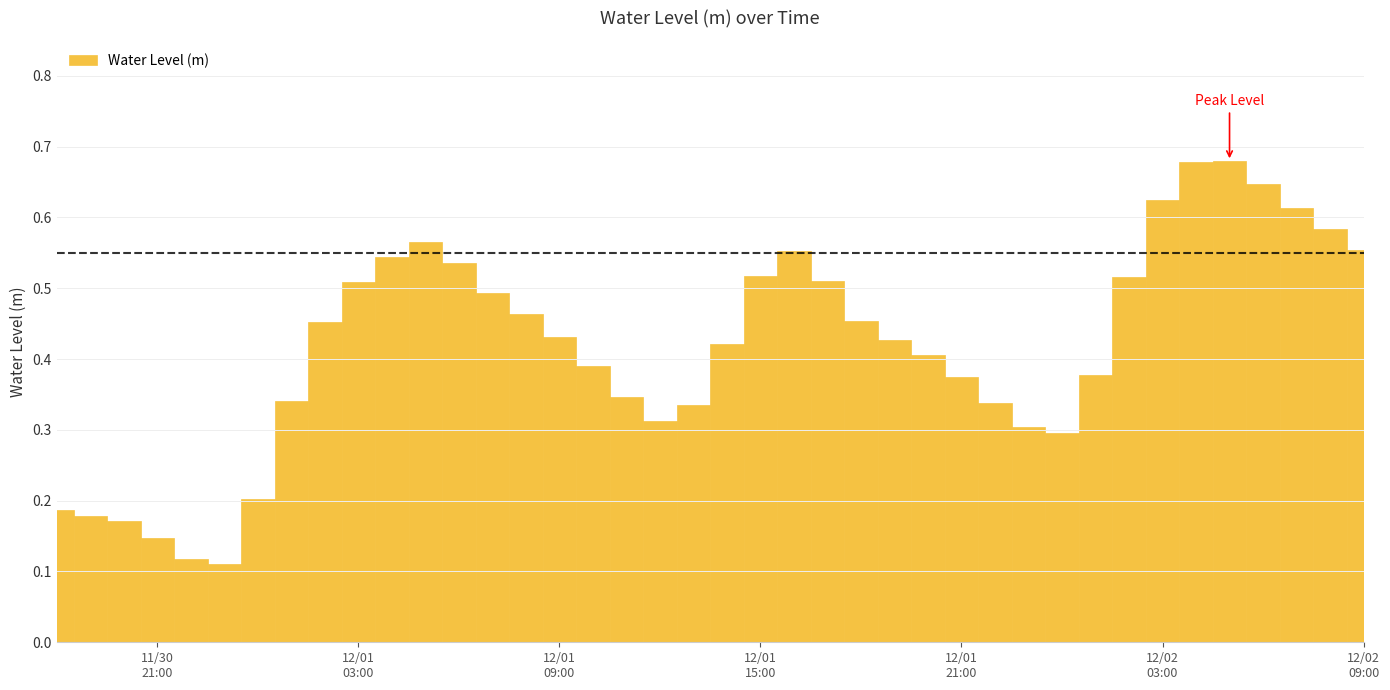

Count the values in the range 0 to 1.

40